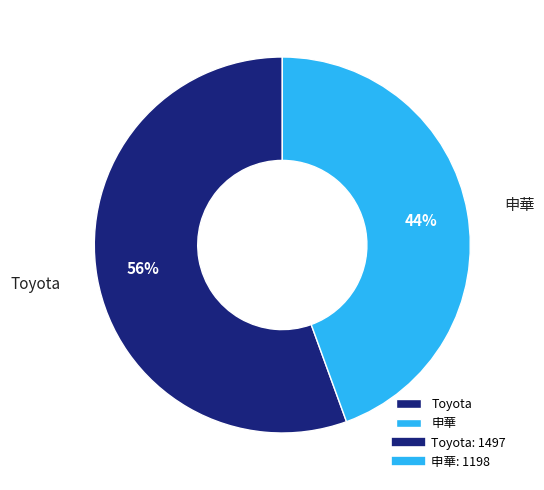

Which slice is the smallest?

申華